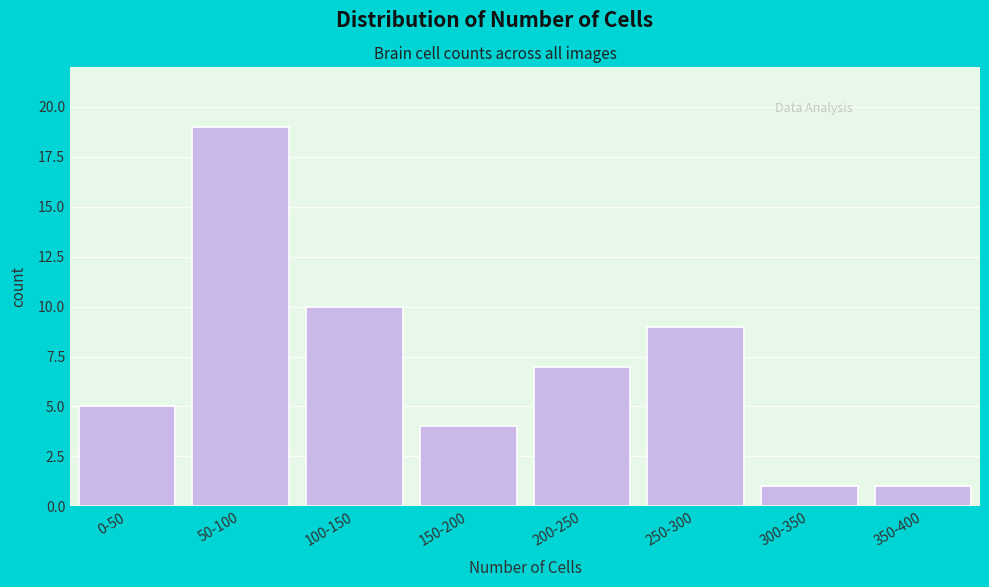

Reading right to left, list all the values displayed in this chart.

1	1	9	7	4	10	19	5